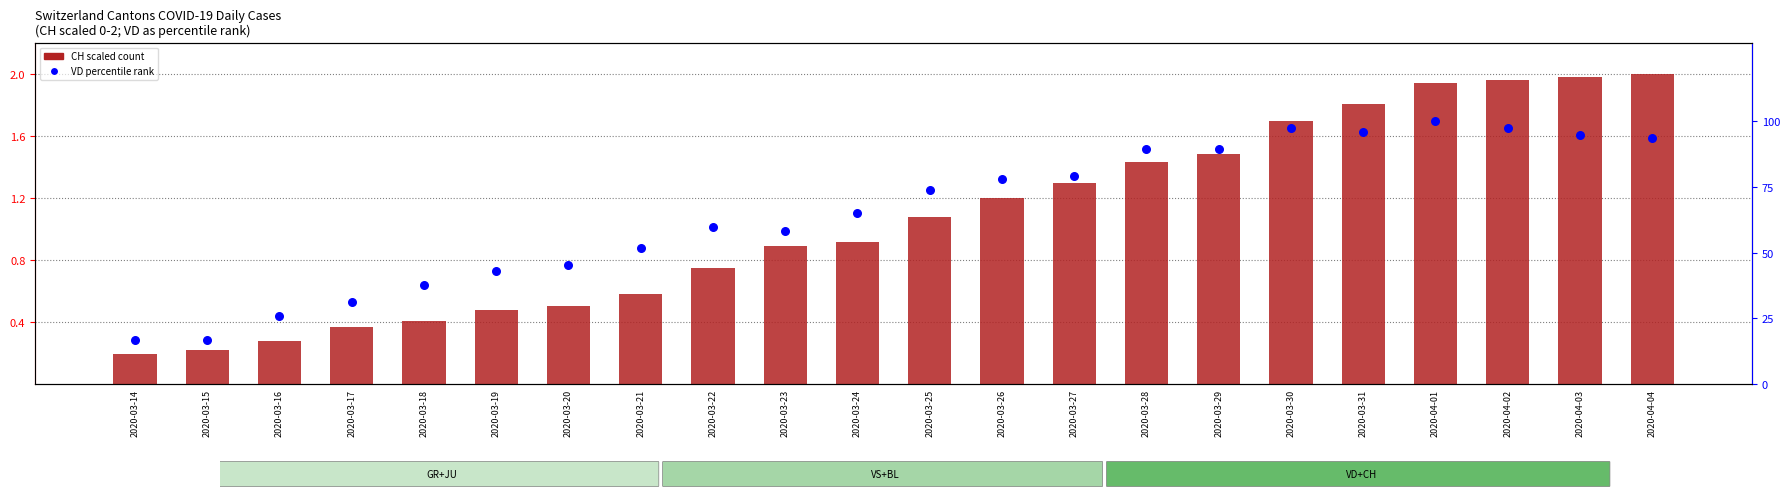

Which series has the largest total across all categories?

VD percentile rank